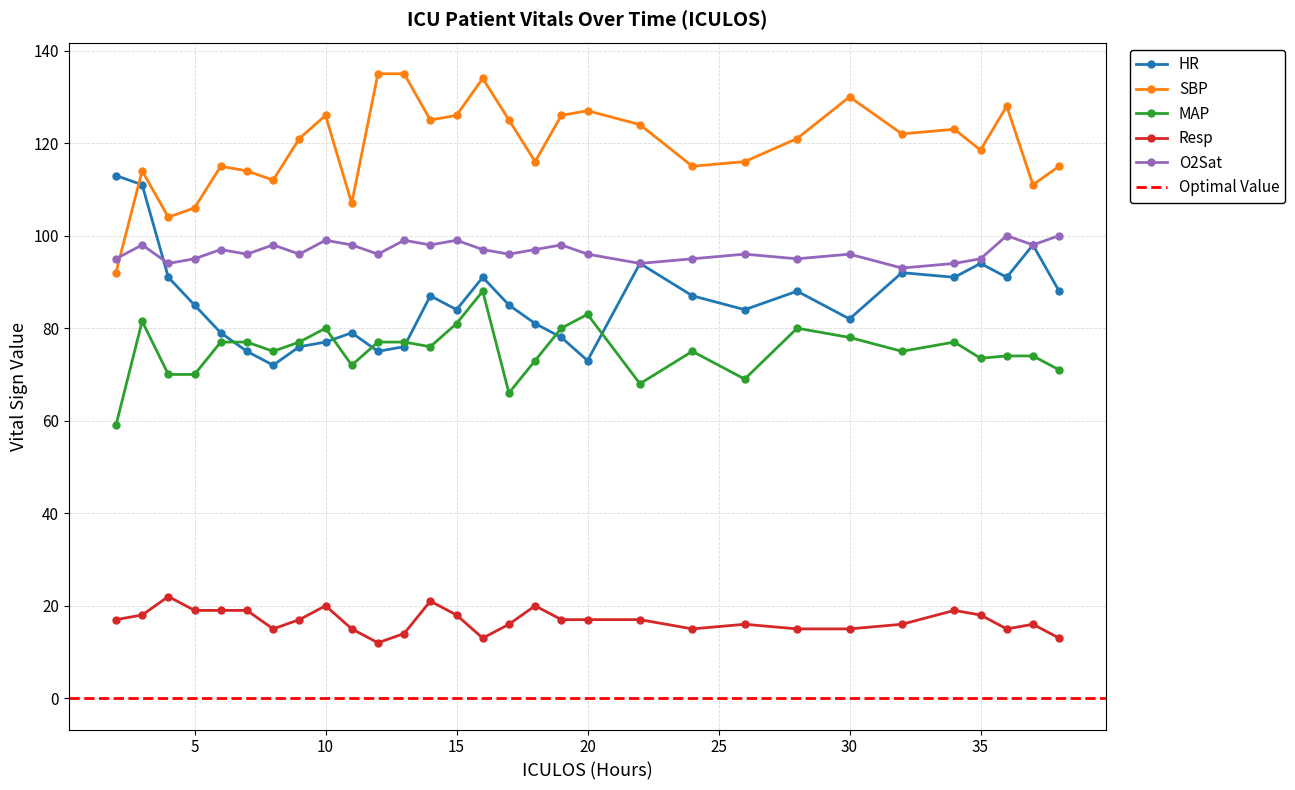

List the series in order of their peak value, lowest first.

Resp, MAP, O2Sat, HR, SBP